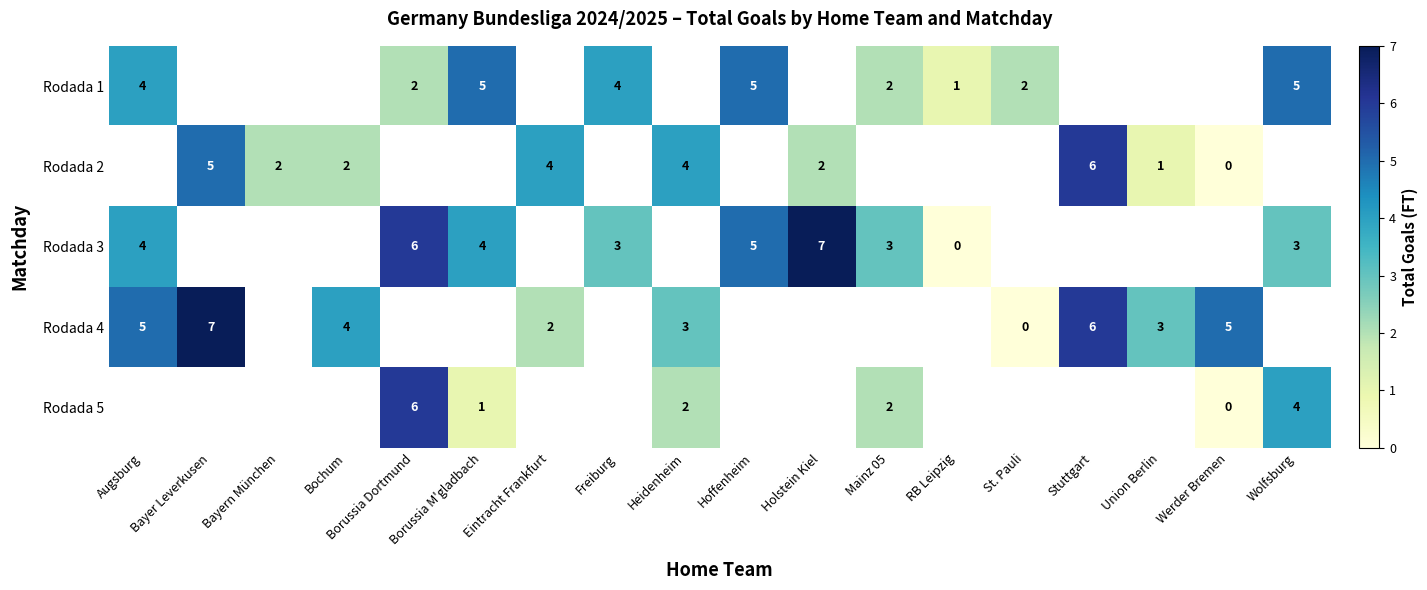

Which has a higher value, Hoffenheim or Holstein Kiel?

Holstein Kiel